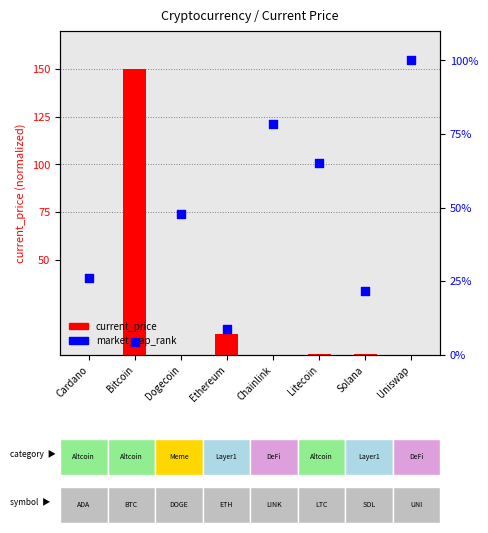

Which series contains the lowest Y value?

current_price